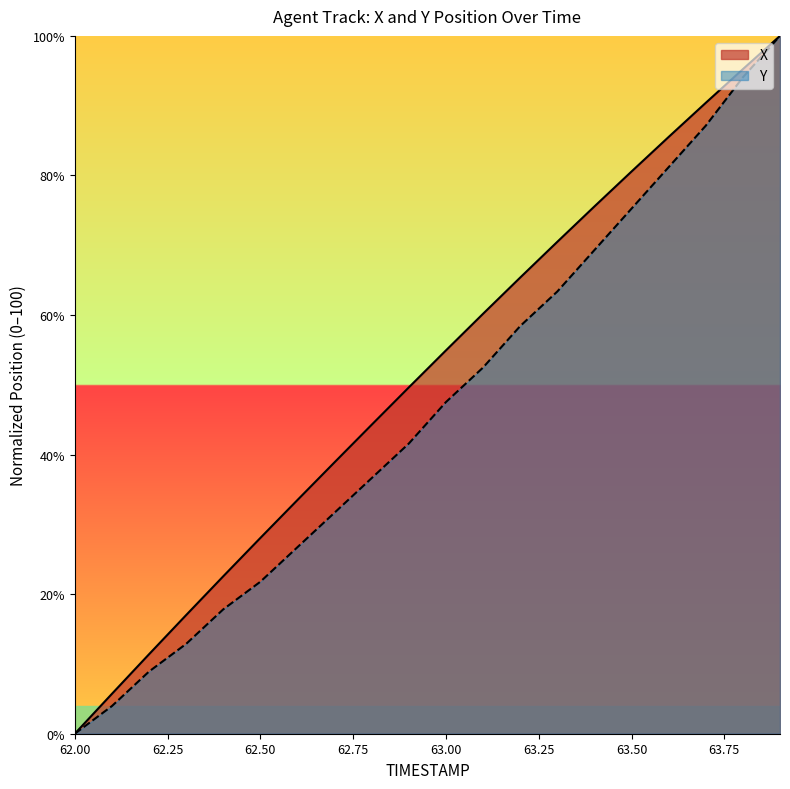

What is the difference between the X values at 62.2 and 62.7?

27.5